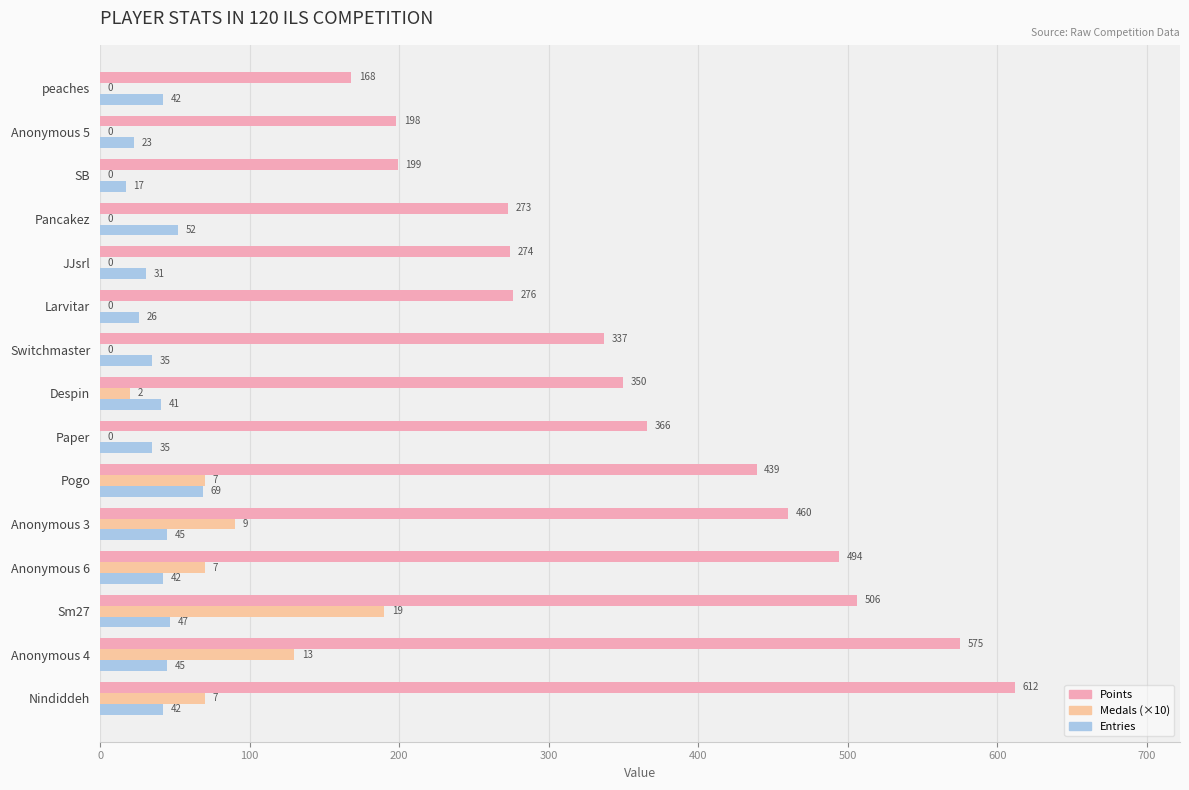

What is the sum of the Points values at Despin and Pancakez?

623